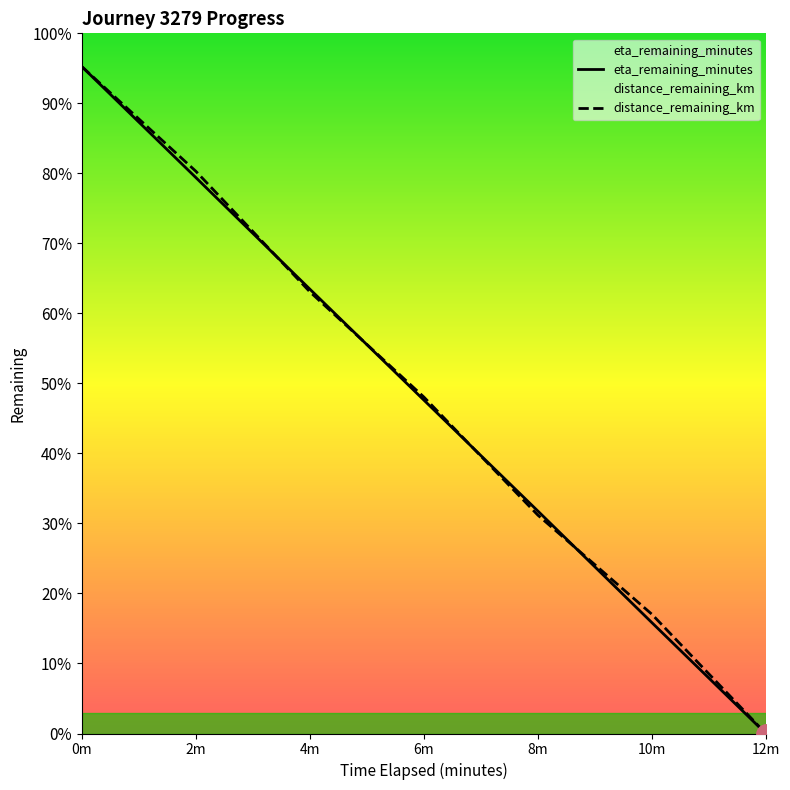

What is the difference between the maximum and minimum values in the distance_remaining_km series?

10.4